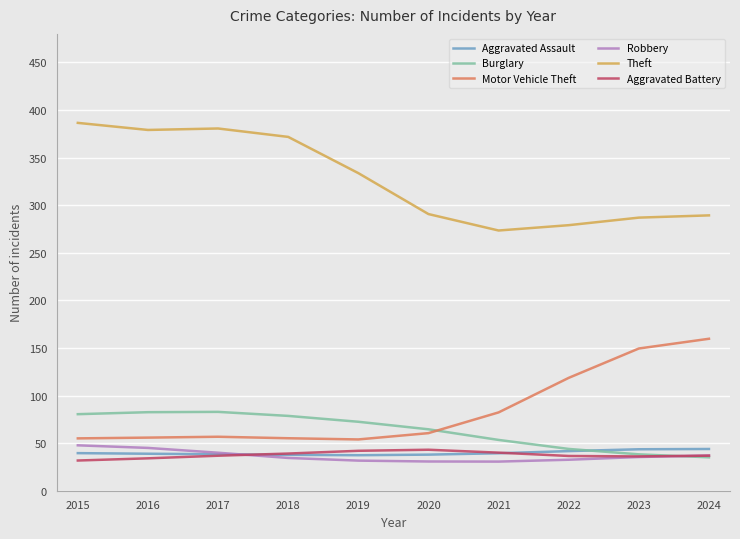

What is the sum of all Aggravated Battery values?

376.0